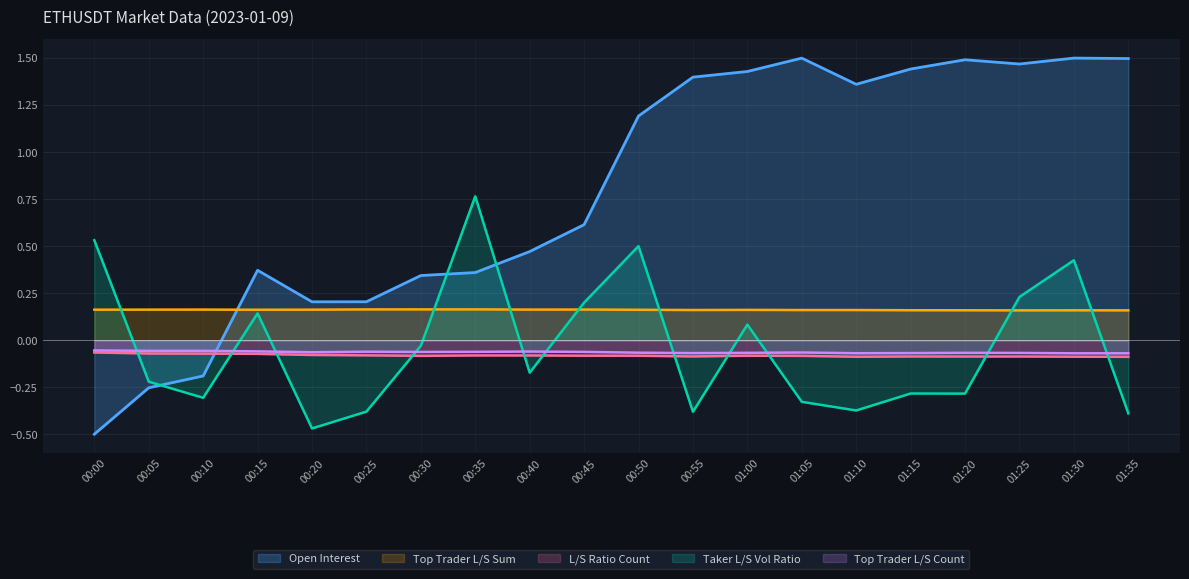

Is it true that Top Trader L/S Count equals -0.1 at 01:05?

True